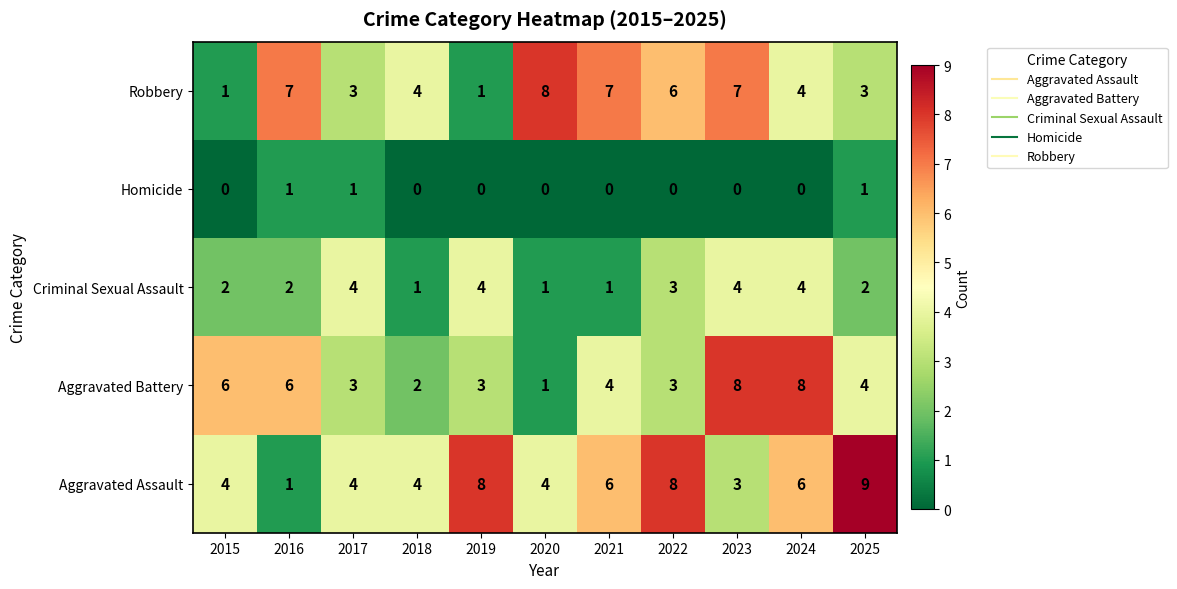

Count the Robbery values in the range 3 to 7.

8